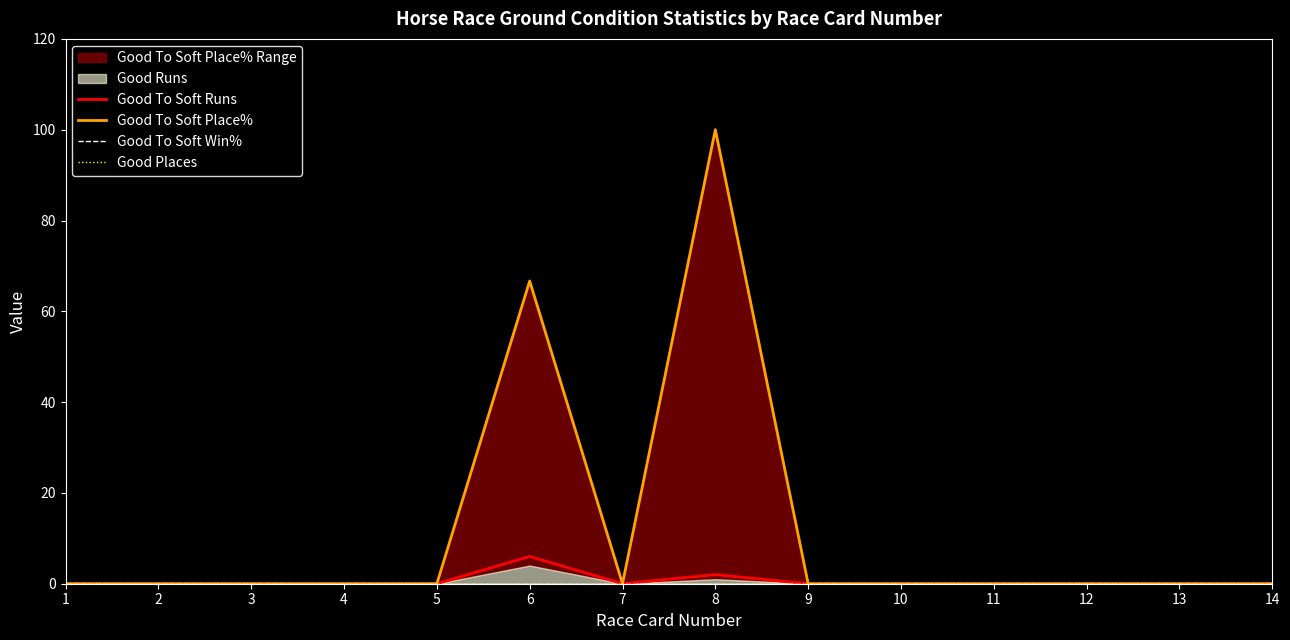

True or false: Good To Soft Place% has a value of -55.0 at 7.

False